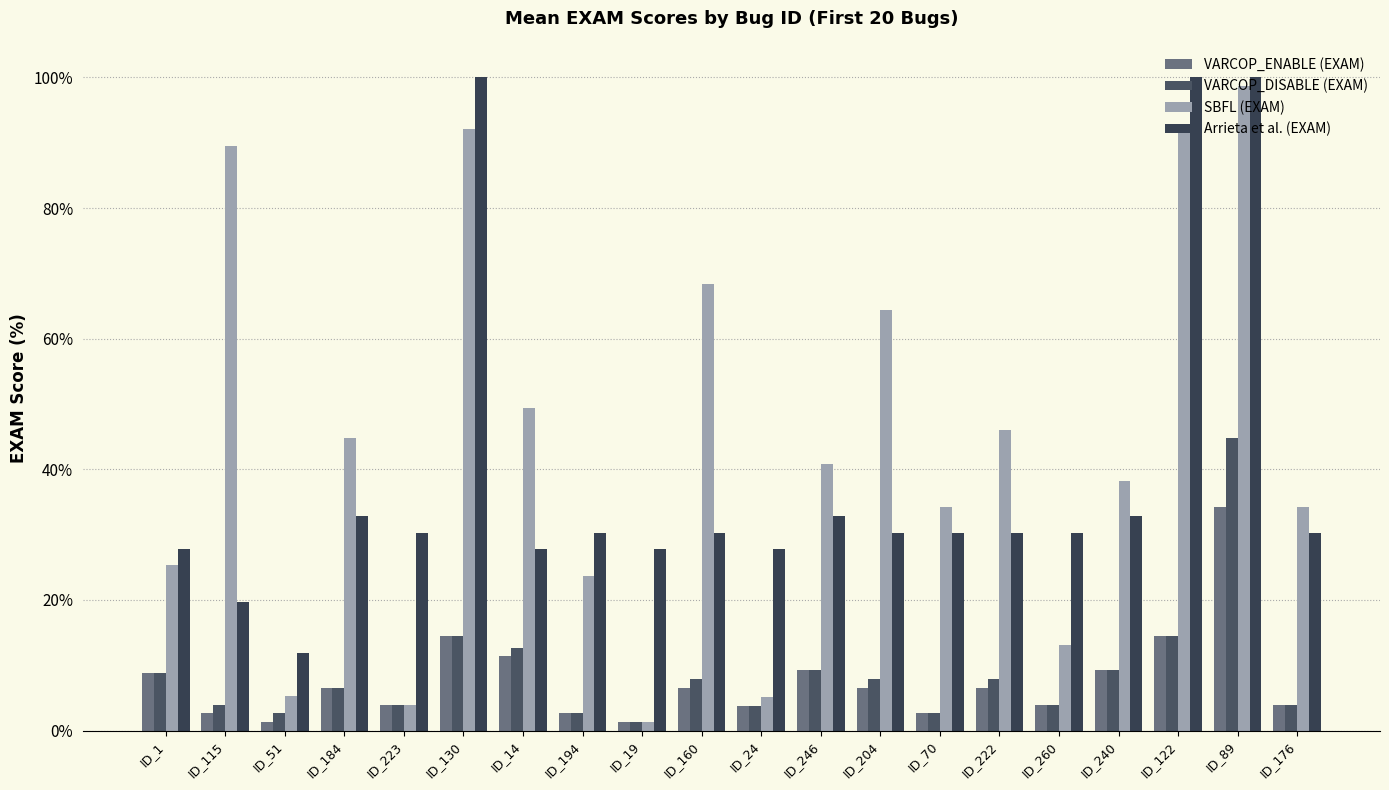

How many bars are there in each group?

4